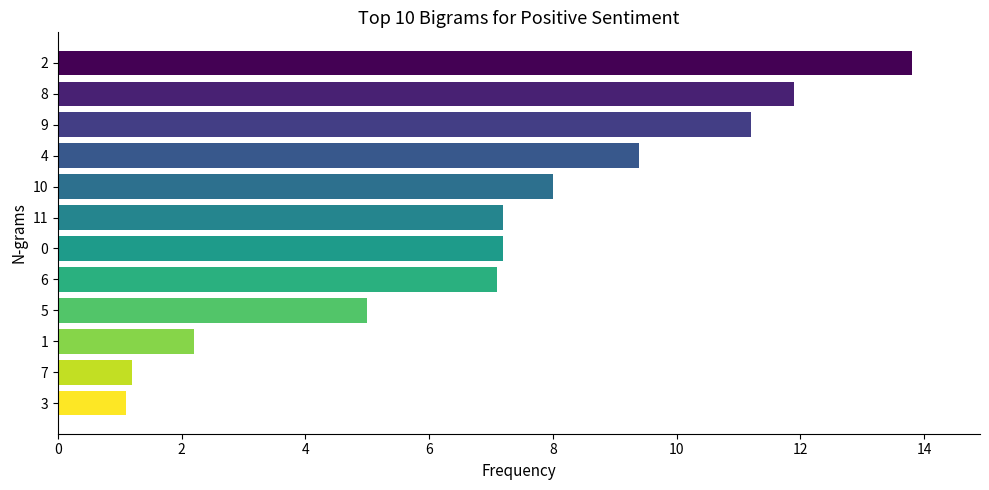

What is the value of the 7th bar from the top?

7.2